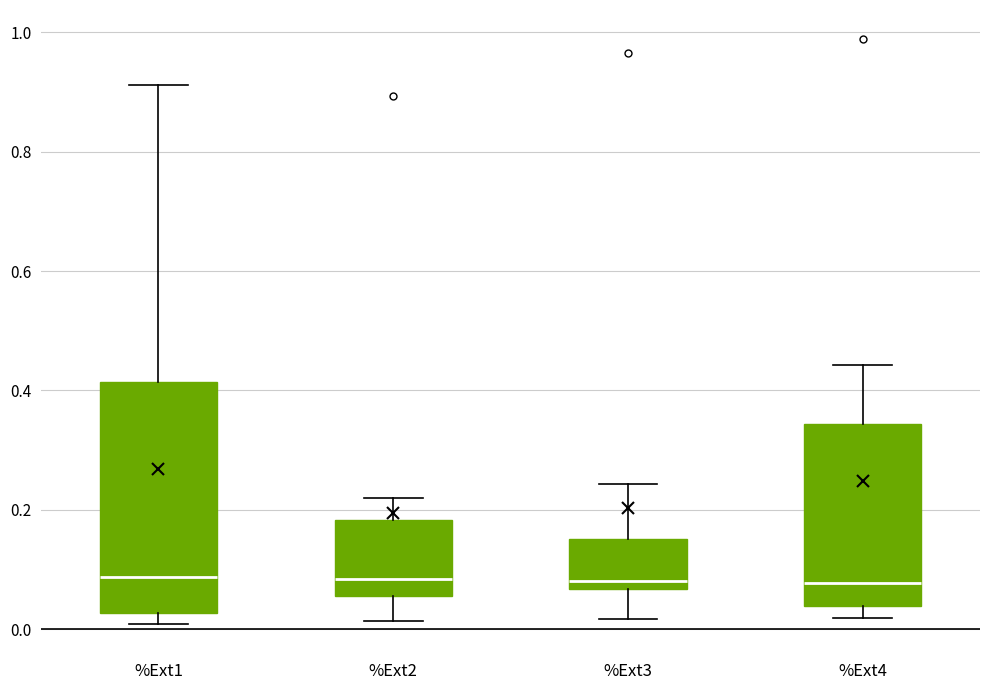

Reading left to right, transcribe this box plot: for each box, give where its median line is, the range the box spans, and where its two whiskers end, as read against the y-axis. The values are not printed on the chart, so give them approximately, as read against the axis.

%Ext1: median 0.08, box 0.02 to 0.42, whiskers 0.00 to 0.92
%Ext2: median 0.08, box 0.06 to 0.18, whiskers 0.02 to 0.22
%Ext3: median 0.08, box 0.06 to 0.16, whiskers 0.02 to 0.24
%Ext4: median 0.08, box 0.04 to 0.34, whiskers 0.02 to 0.44